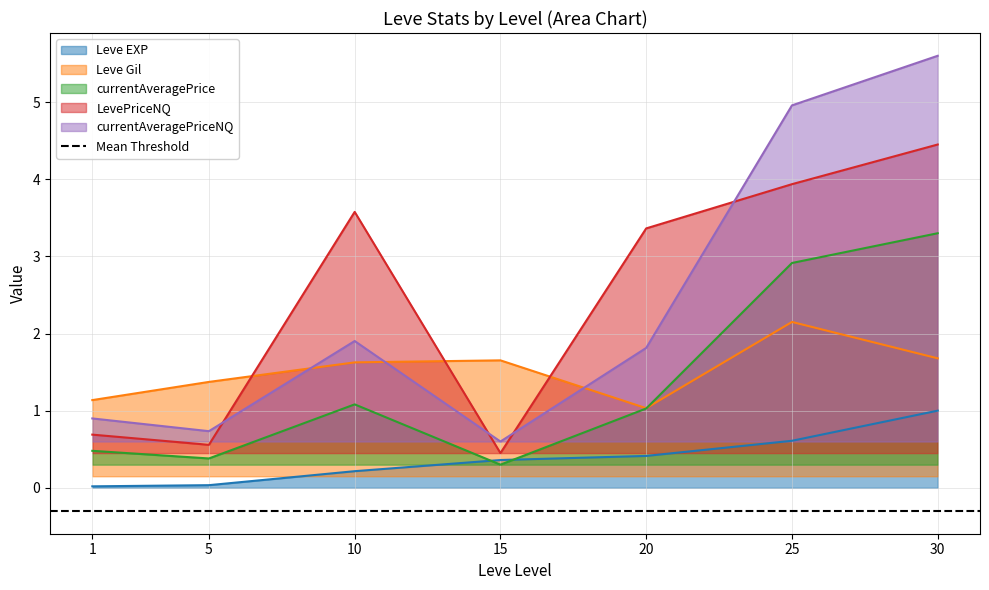

How many times do Leve EXP and currentAveragePrice cross each other?

2